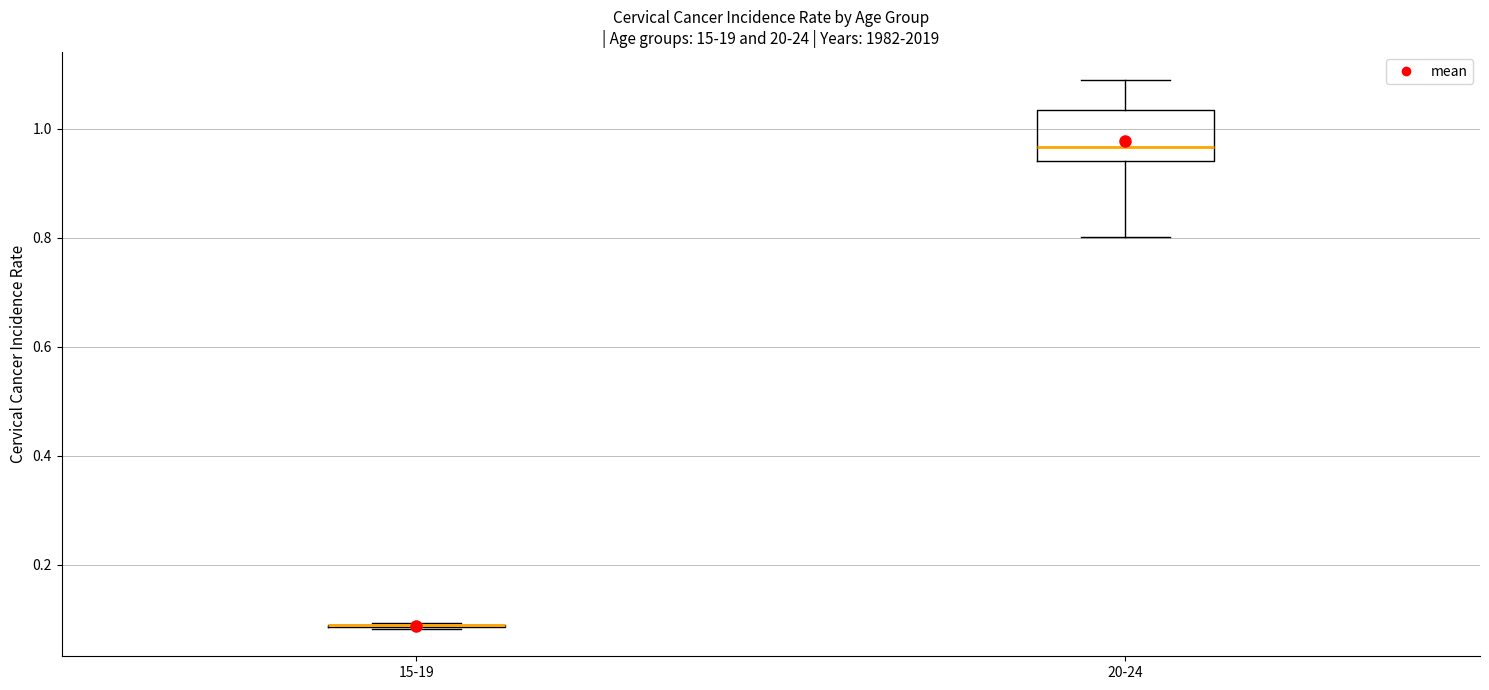

Reading left to right, transcribe this box plot: for each box, give where its median line is, the range the box spans, and where its two whiskers end, as read against the y-axis. The values are not printed on the chart, so give them approximately, as read against the axis.

15-19: box collapsed to a line at 0.08, whiskers 0.08 to 0.10
20-24: median 0.96, box 0.94 to 1.04, whiskers 0.80 to 1.10